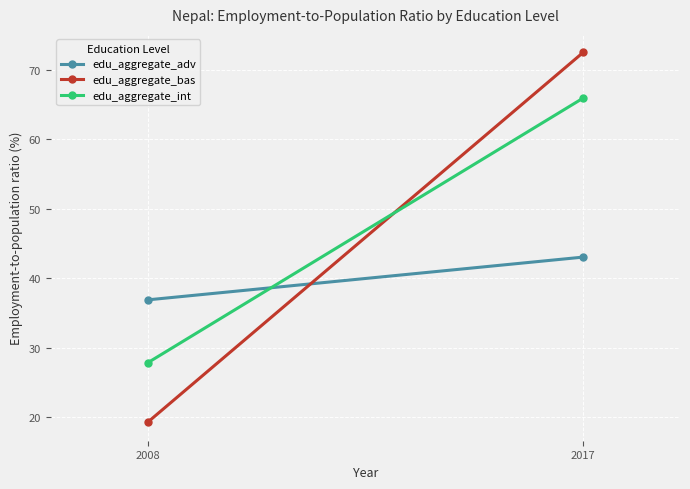

Reading left to right, what are all the values shown in this chart?

edu_aggregate_adv: 36.9	43.1
edu_aggregate_bas: 19.3	72.5
edu_aggregate_int: 27.8	66.0